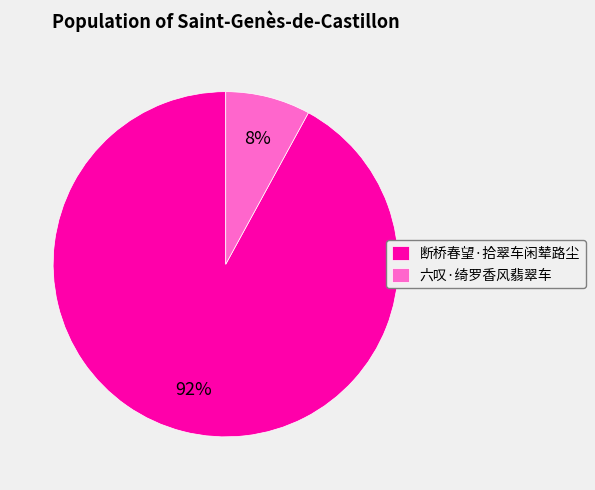

Rank the categories by value from highest to lowest.

断桥春望·拾翠车闲辇路尘, 六叹·绮罗香风翡翠车